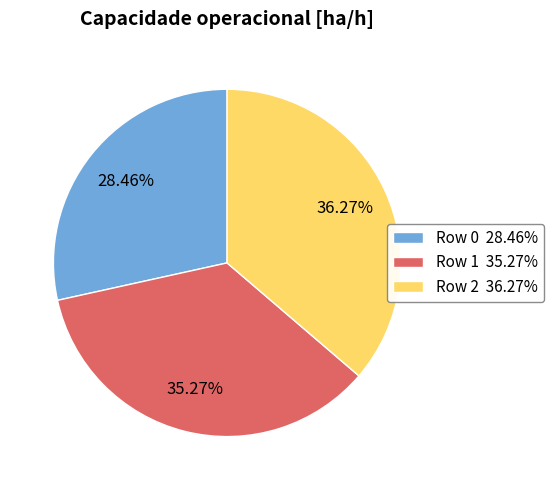

What is the smallest slice in the pie chart?

Row 0